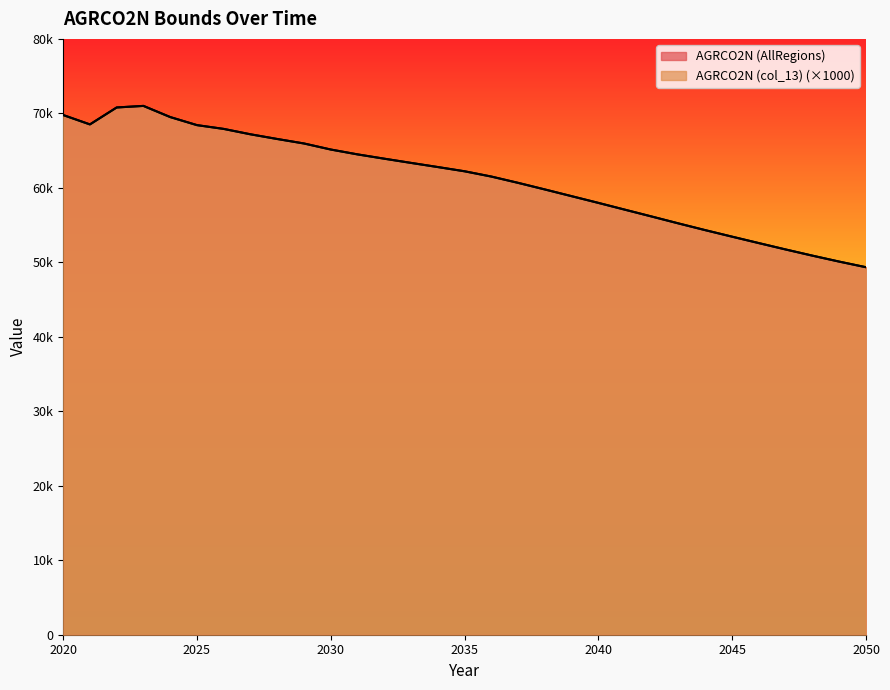

What is the minimum value for AGRCO2N (AllRegions)?

49342.4